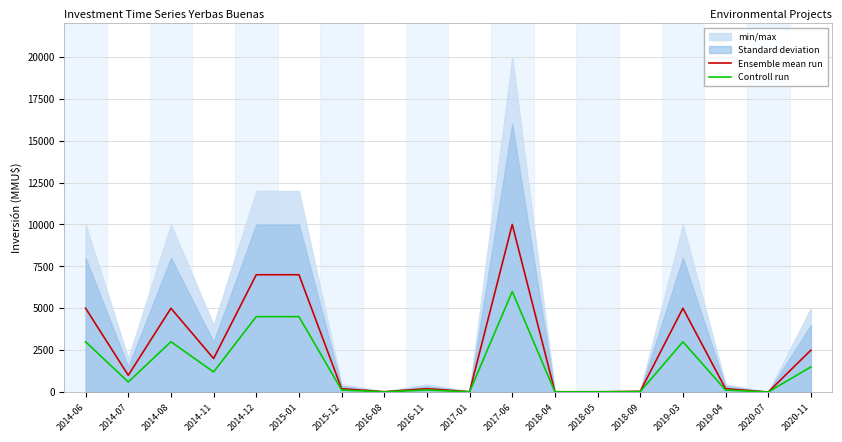

At which label does Controll run reach its peak?

2017-06